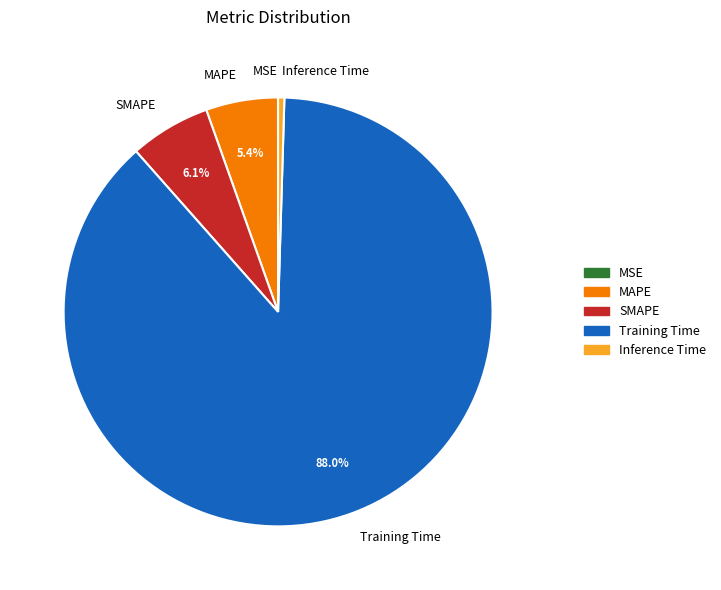

Which category has the biggest portion of the pie?

Training Time